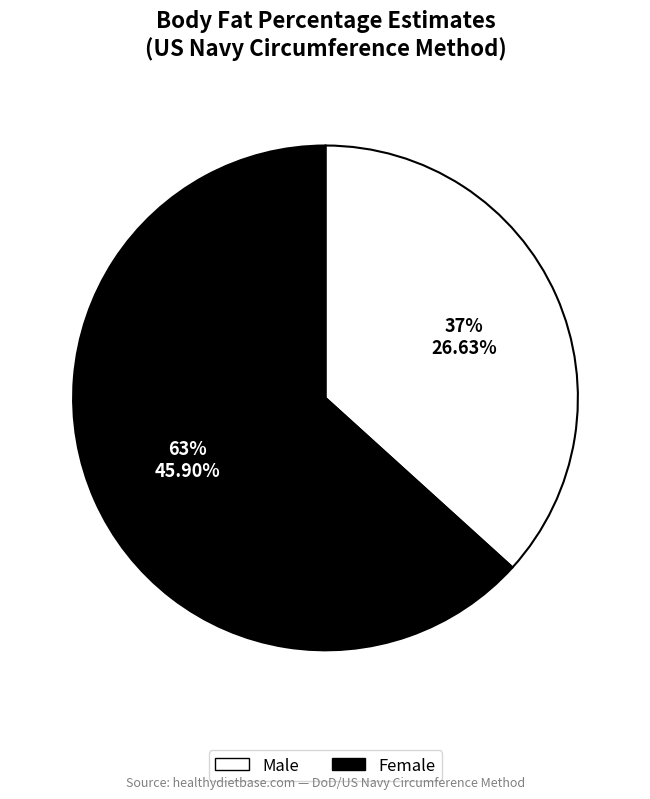

How many segments does this pie chart have?

2